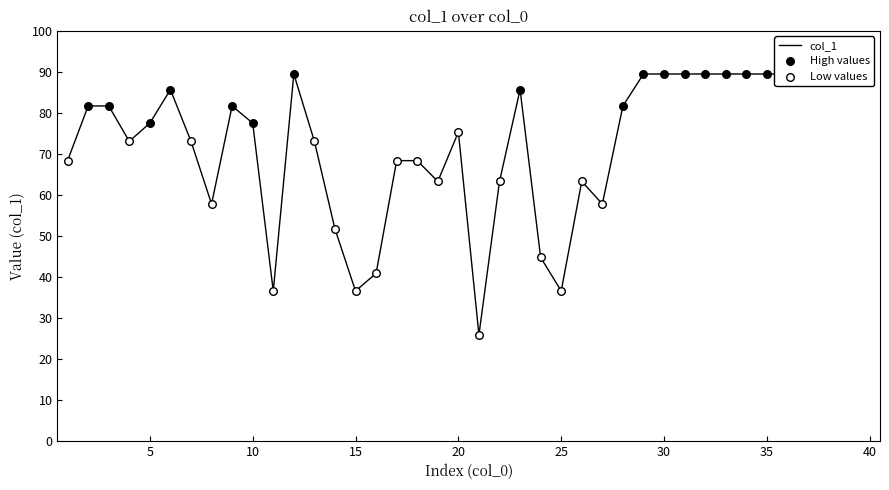

Approximately how many times larger is the value at 2 compared to 7?

1.1